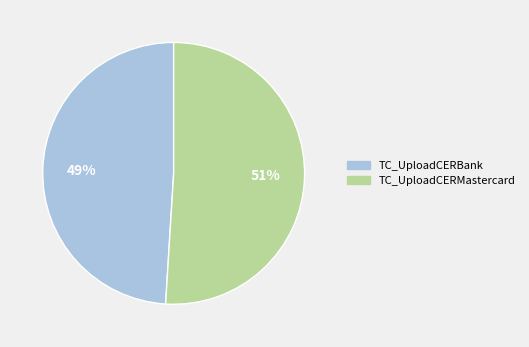

Does TC_UploadCERMastercard represent more than half of the total?

Yes